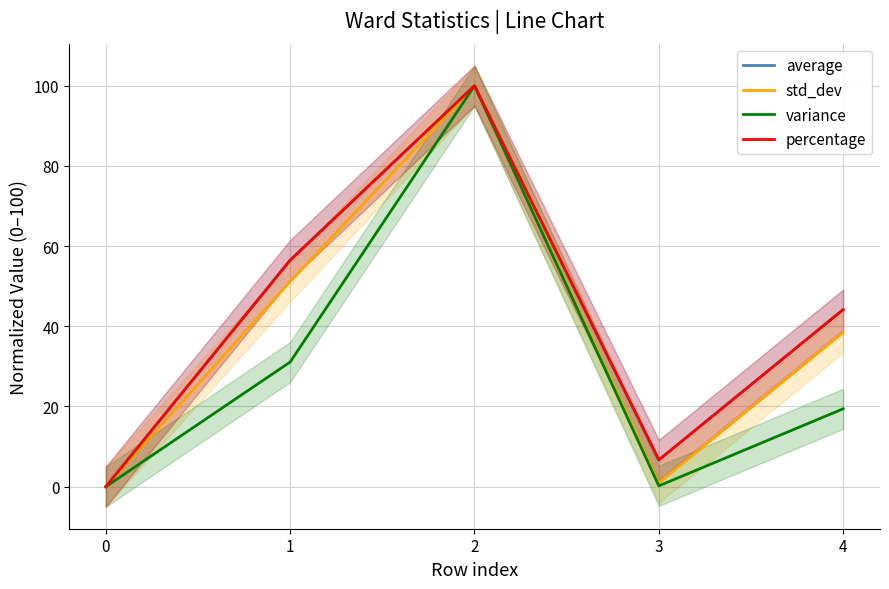

In variance, how many points are lower than both neighbors (excluding endpoints)?

1